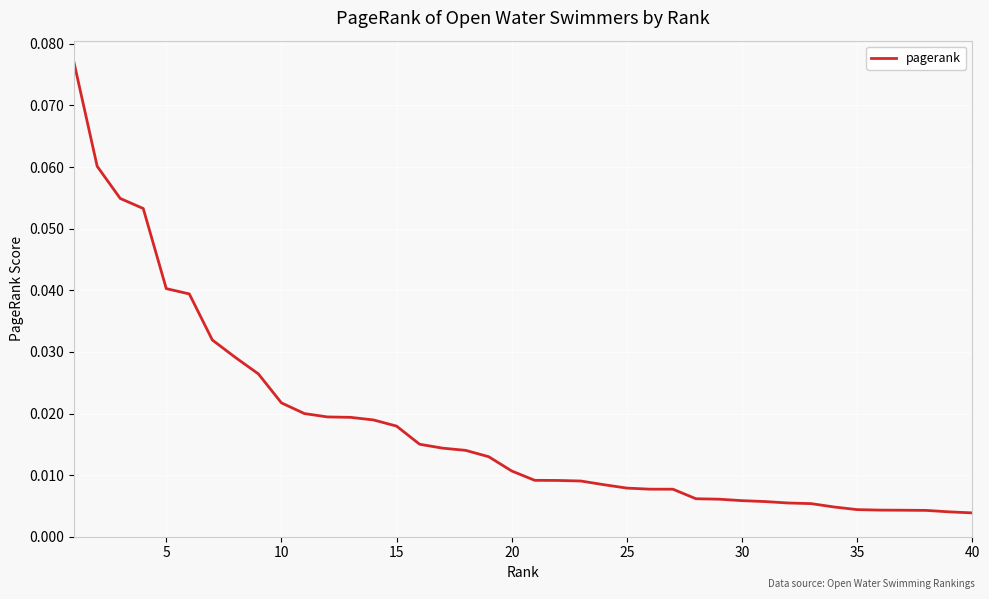

Does the chart display data point markers on the line(s)?

No